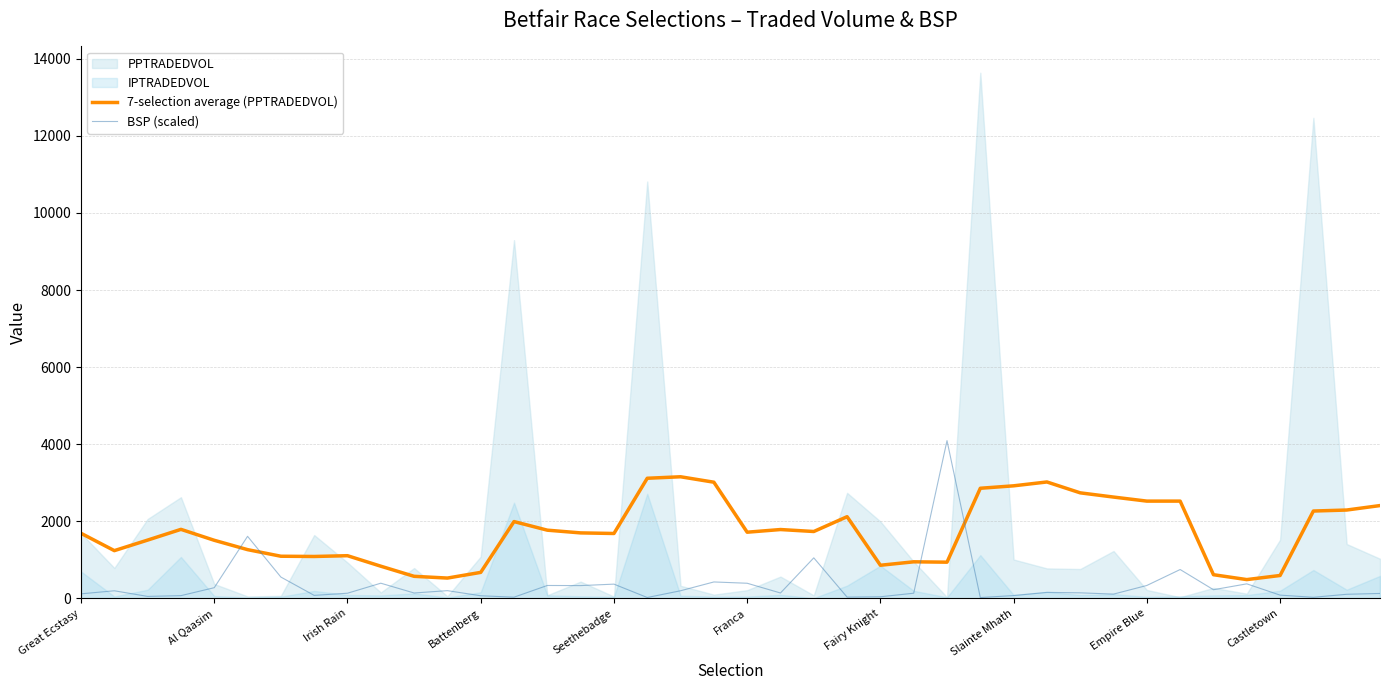

What is the lowest value of the 7-selection average (PPTRADEDVOL) series?

485.7